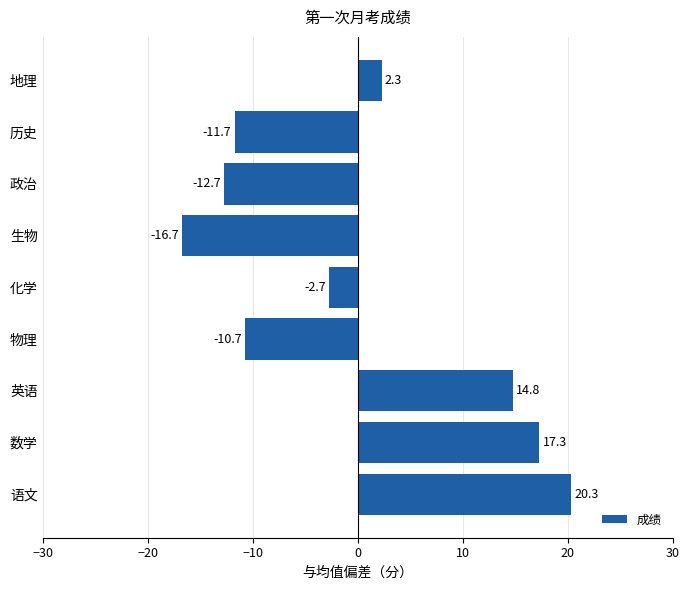

Are the bars horizontal?

Yes